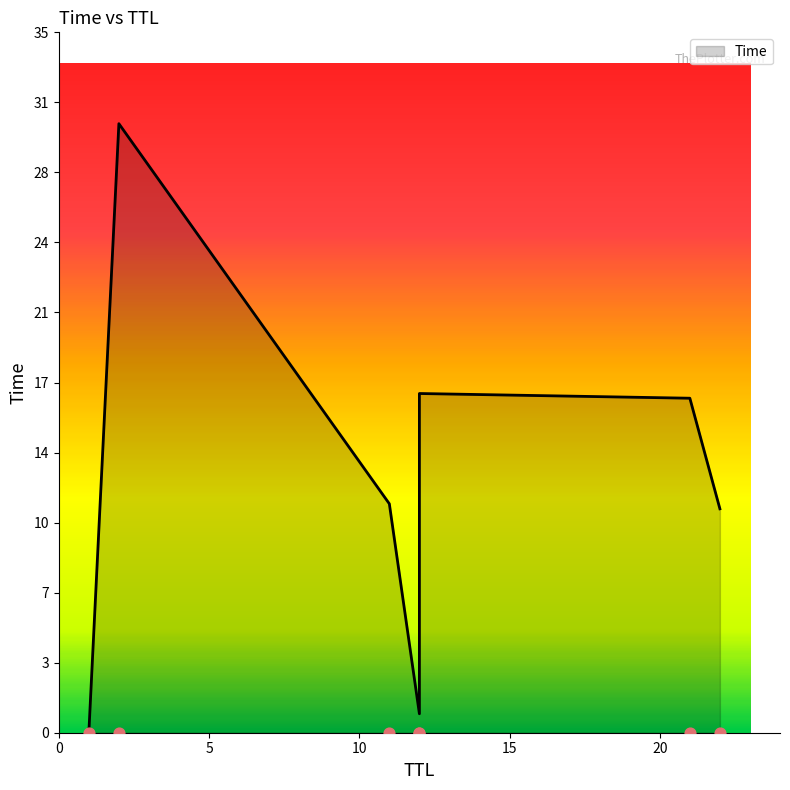

Which has a higher value, 1 or 22?

22